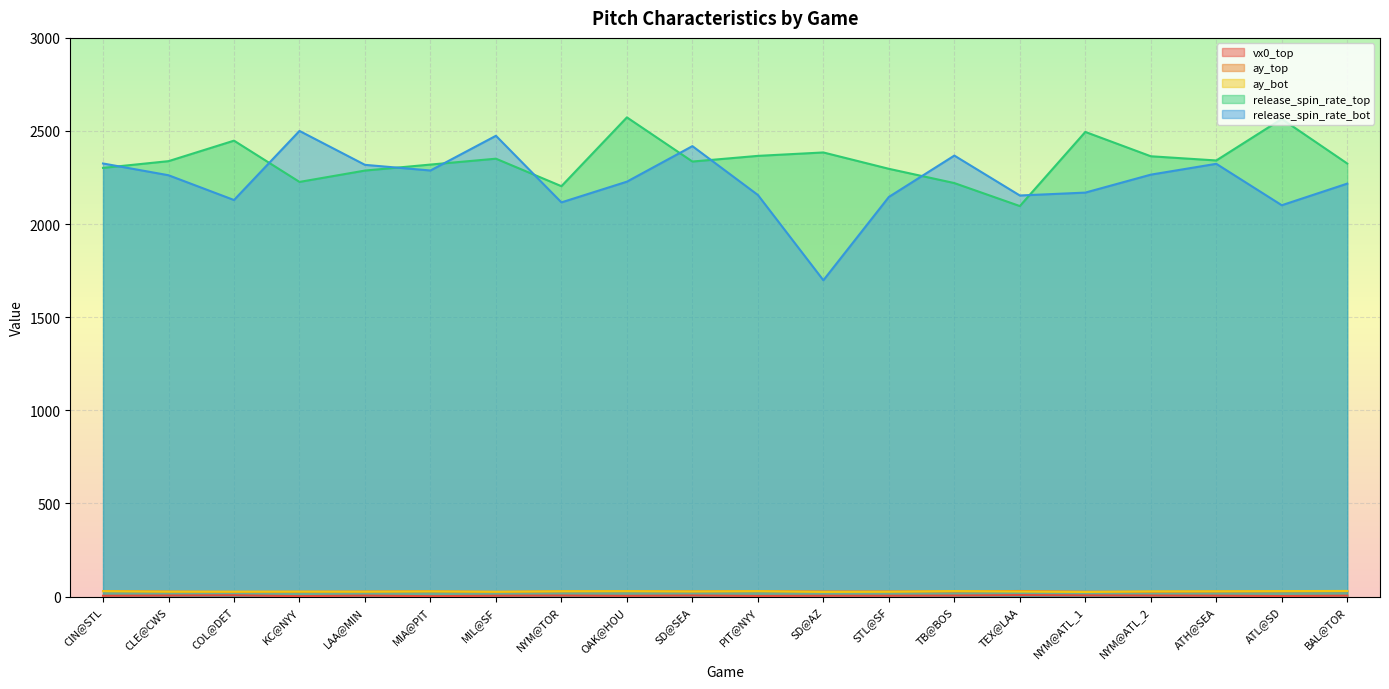

What position from the right is NYM@TOR?

13